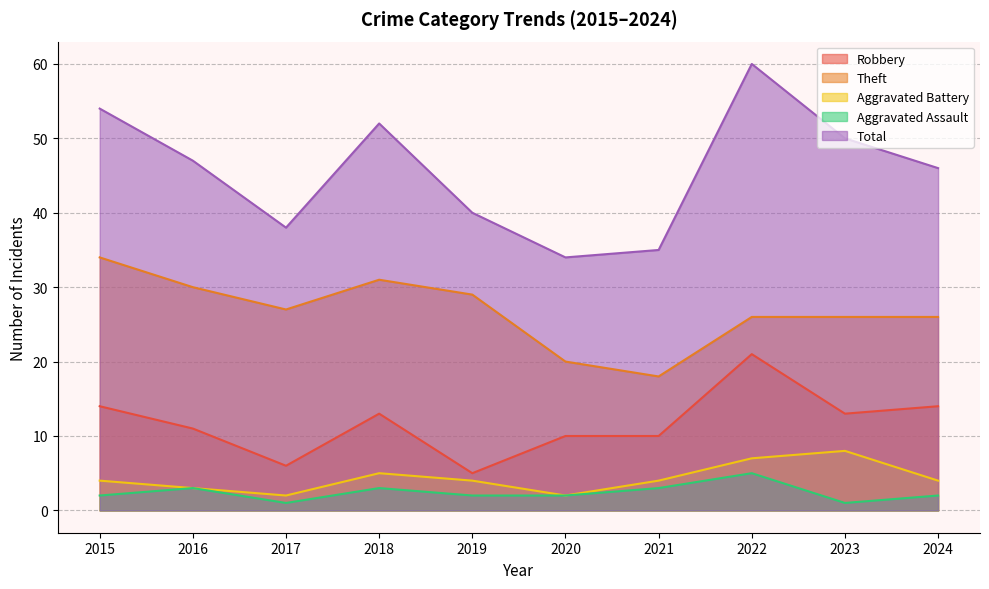

How many lines are shown in the chart?

5